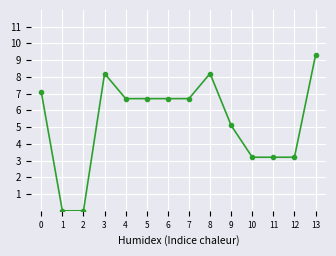

How many values exceed 6?

8